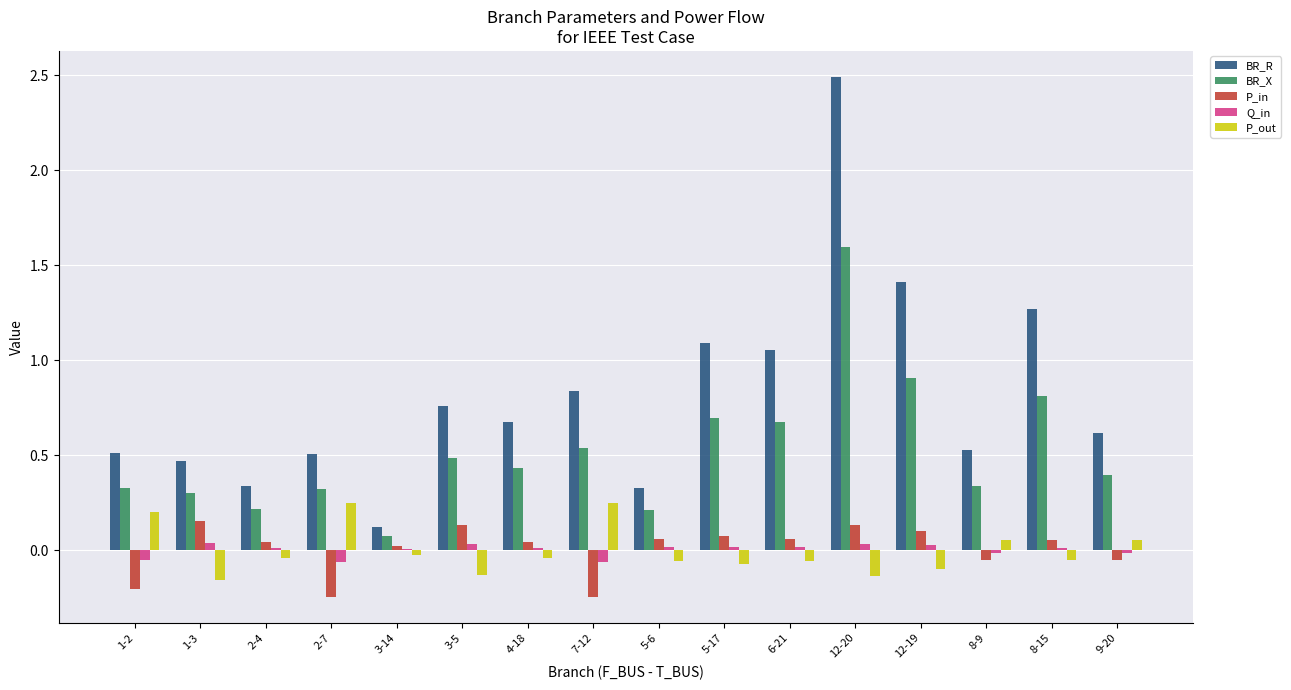

At which category is the sum across all series the highest?

12-20